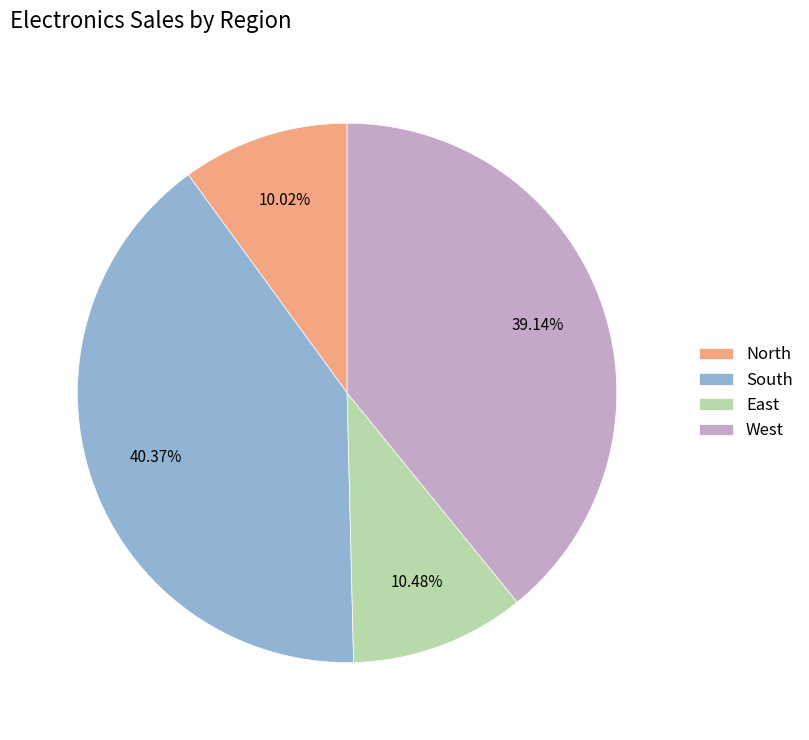

Which category has the biggest portion of the pie?

South